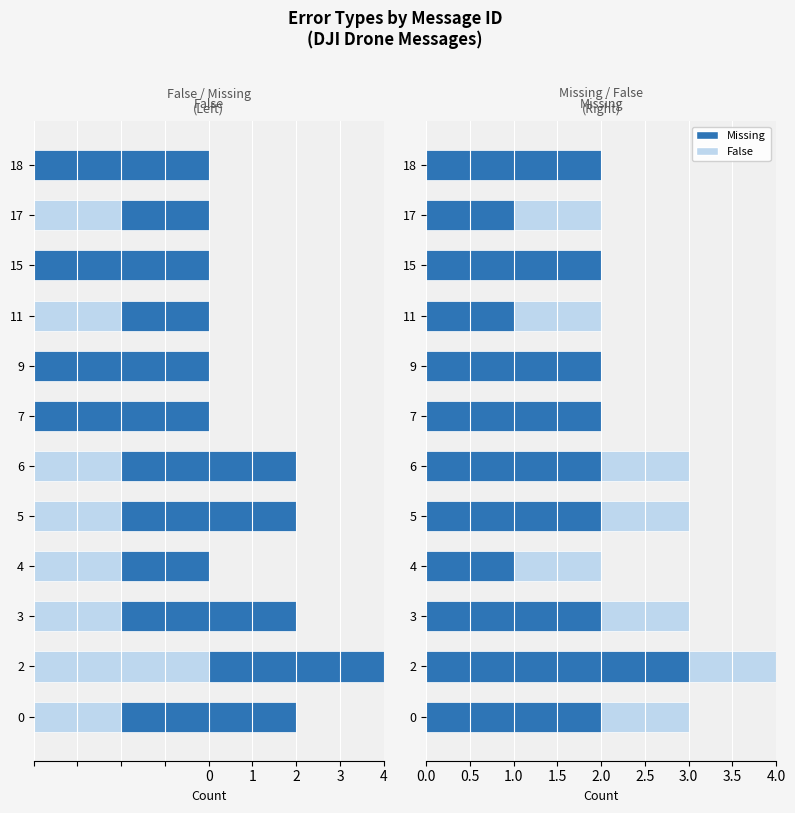

What is the minimum value shown in the chart?

-3